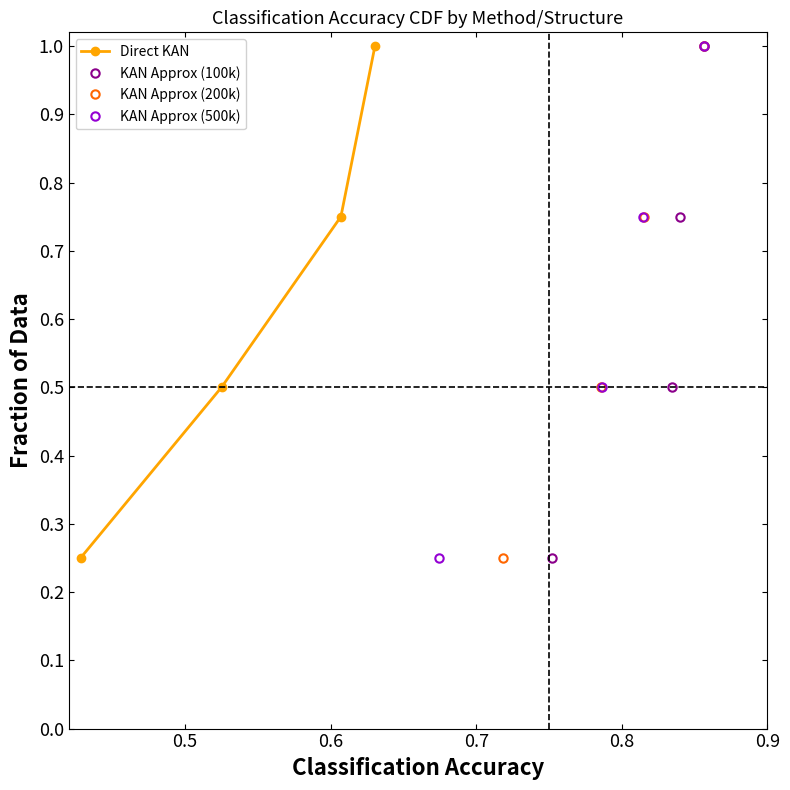

True or false: Direct KAN has more than 0 points higher than both neighbors.

False